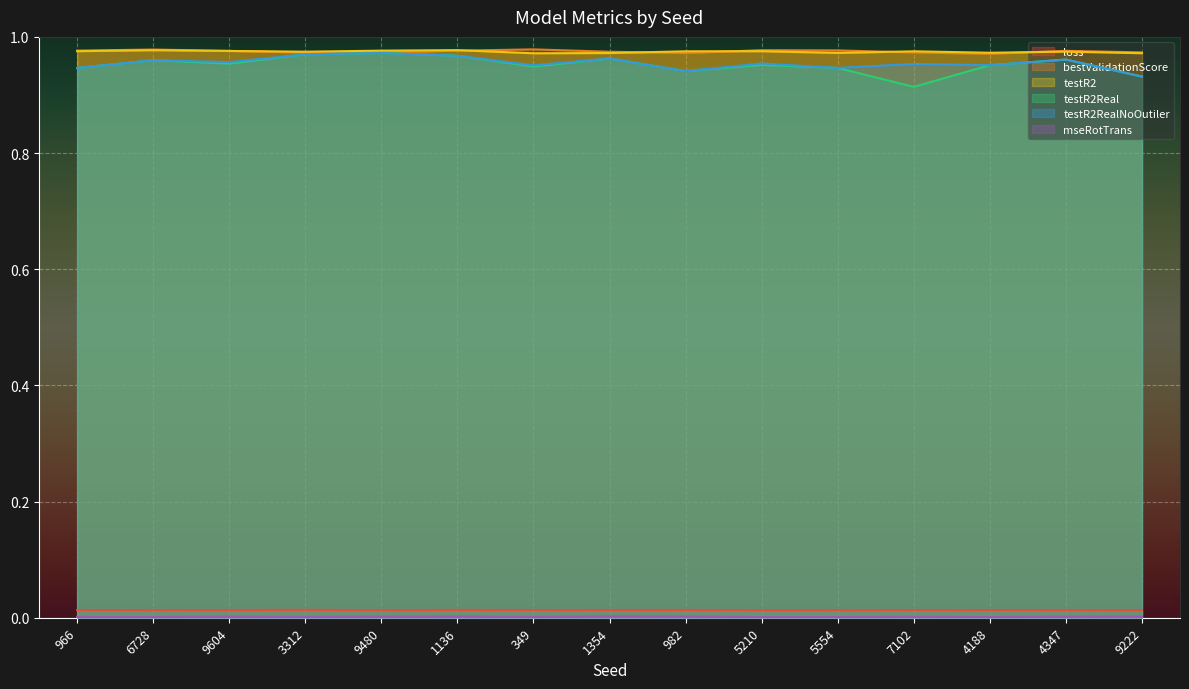

How many lines are shown in the chart?

6